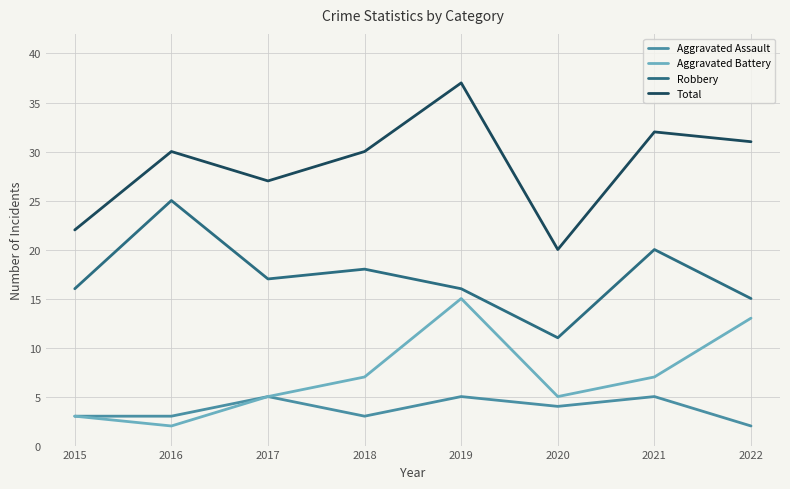

Rank the series by their maximum value, from lowest to highest.

Aggravated Assault, Aggravated Battery, Robbery, Total